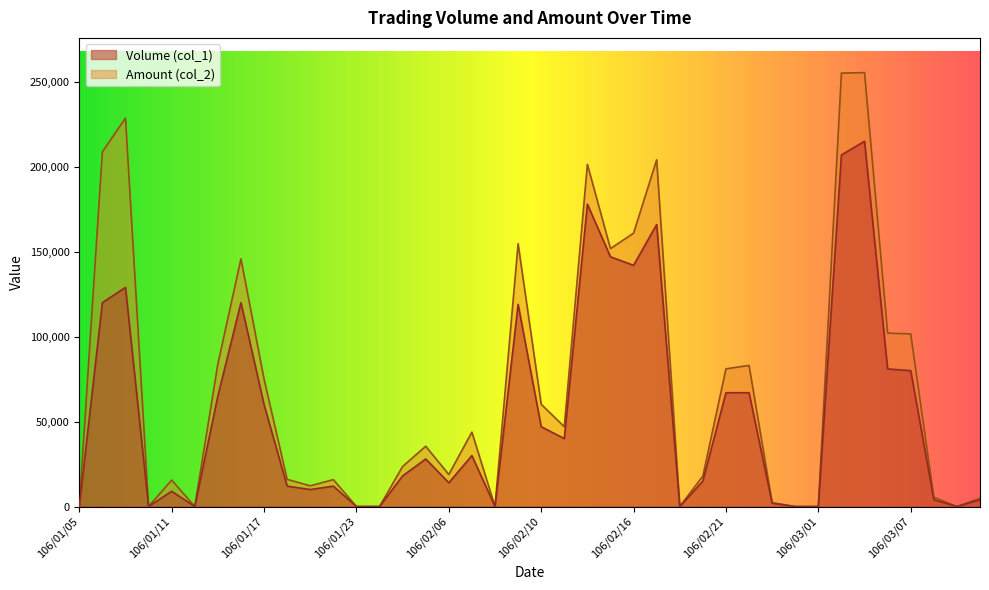

What is the average value of the Amount (col_2) series?

70316